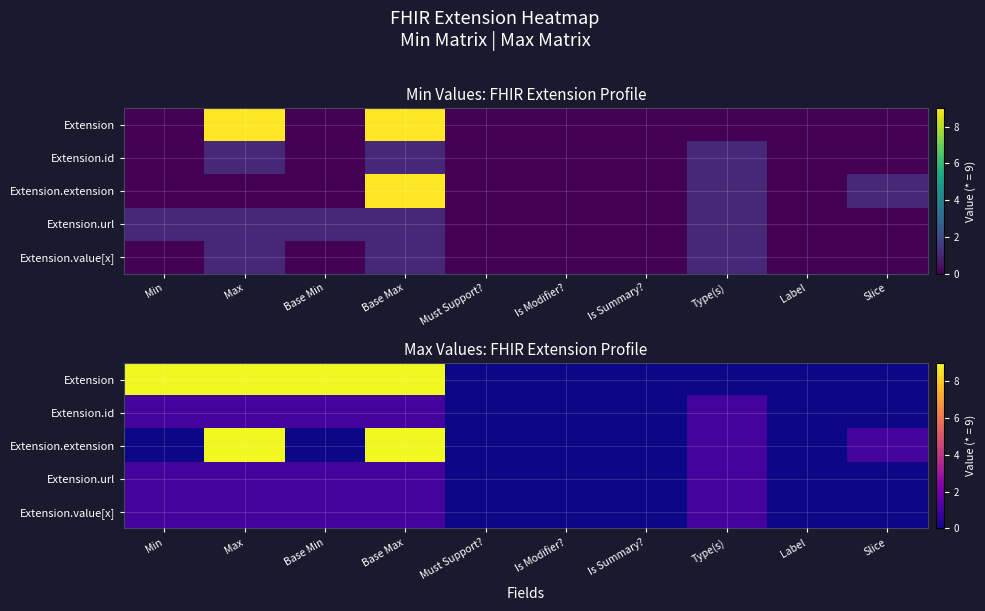

List the series in order of their peak value, lowest first.

Extension.id, Extension.url, Extension.value[x], Extension, Extension.extension